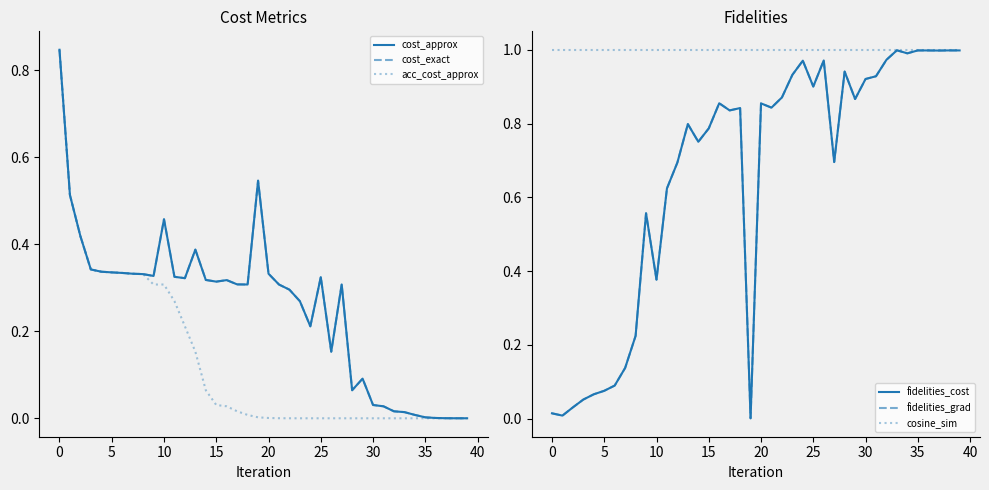

True or false: cosine_sim and acc_cost_approx intersect in this chart.

False